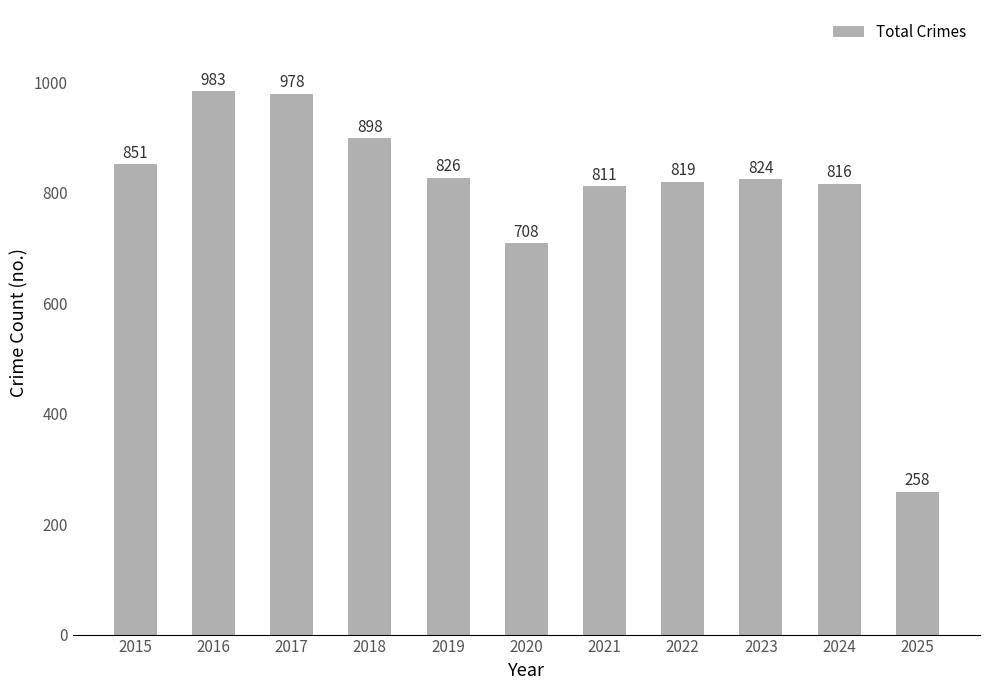

What is the sum of all values?

8772